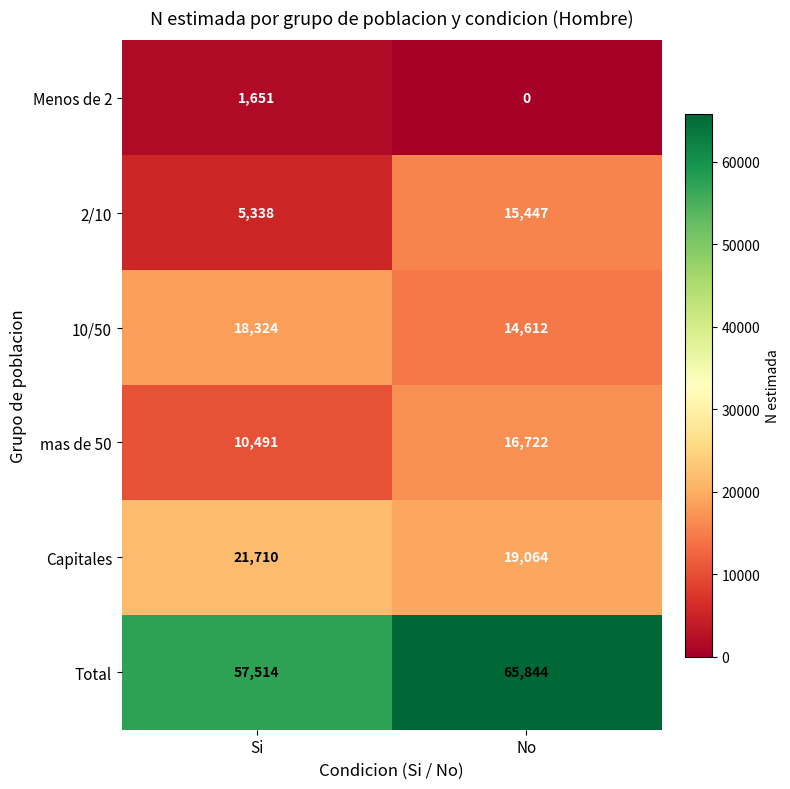

How many categories are shown in the chart?

2